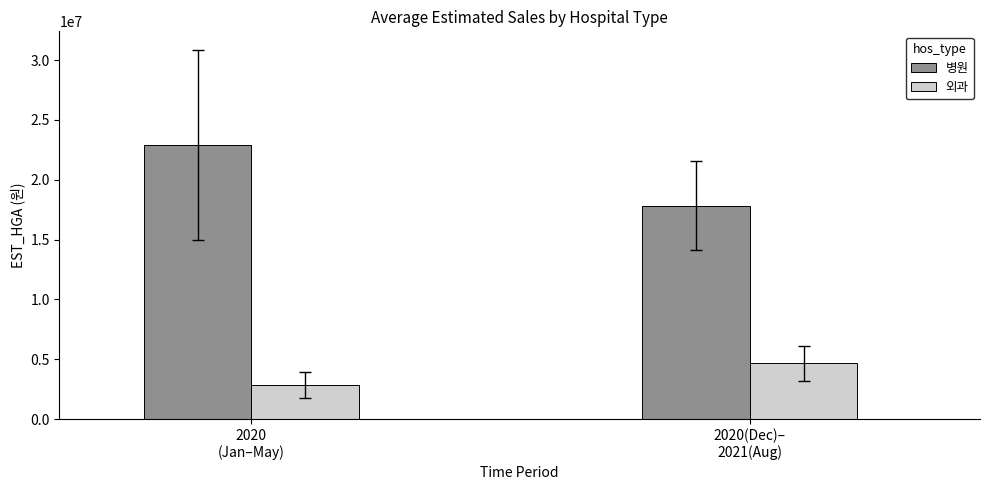

What is the maximum value for 병원?

22905514.8